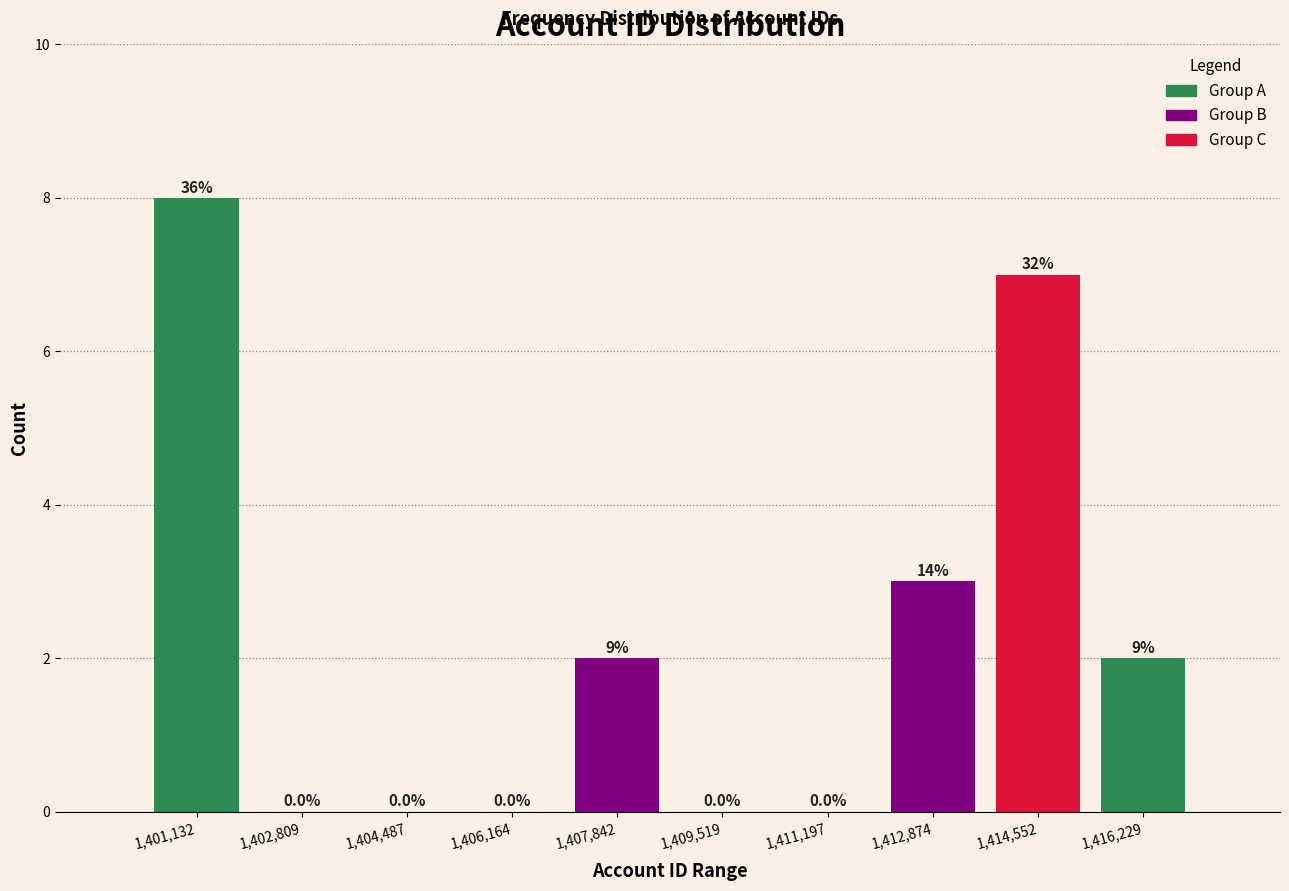

Reading left to right, transcribe all the data shown in this chart.

1,401,132=8	1,402,809=0	1,404,487=0	1,406,164=0	1,407,842=2	1,409,519=0	1,411,197=0	1,412,874=3	1,414,552=7	1,416,229=2